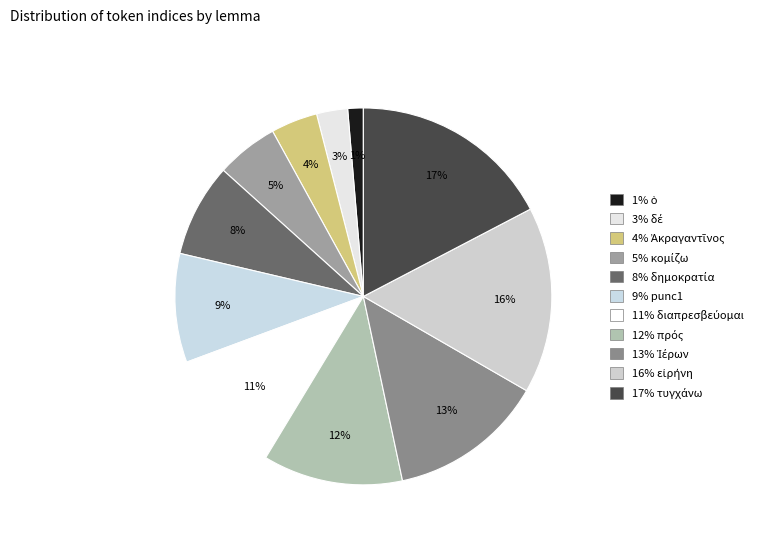

Is there a majority slice in this chart?

No